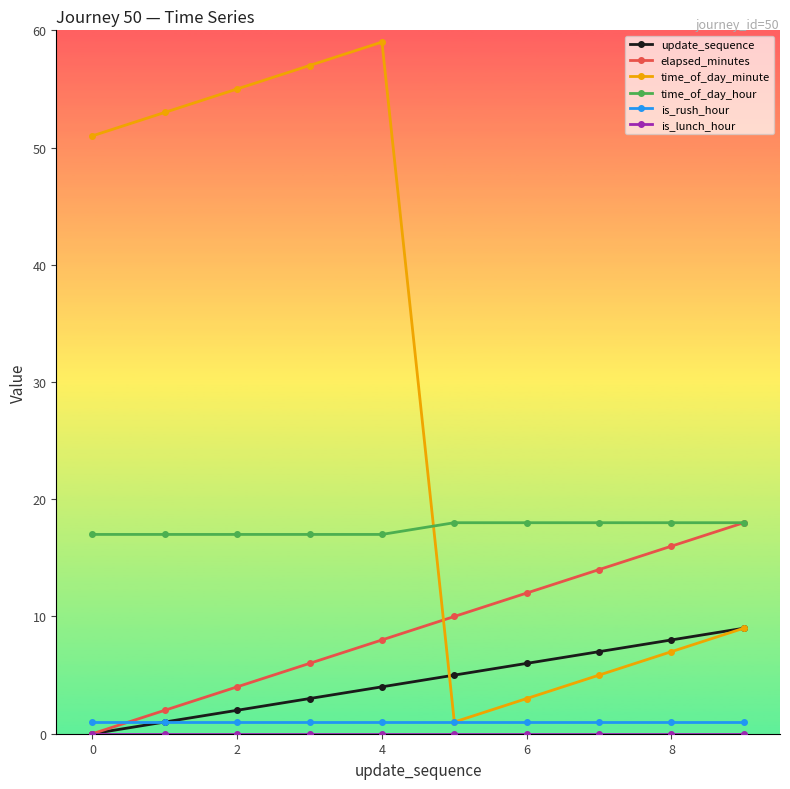

How many lines are shown in the chart?

6